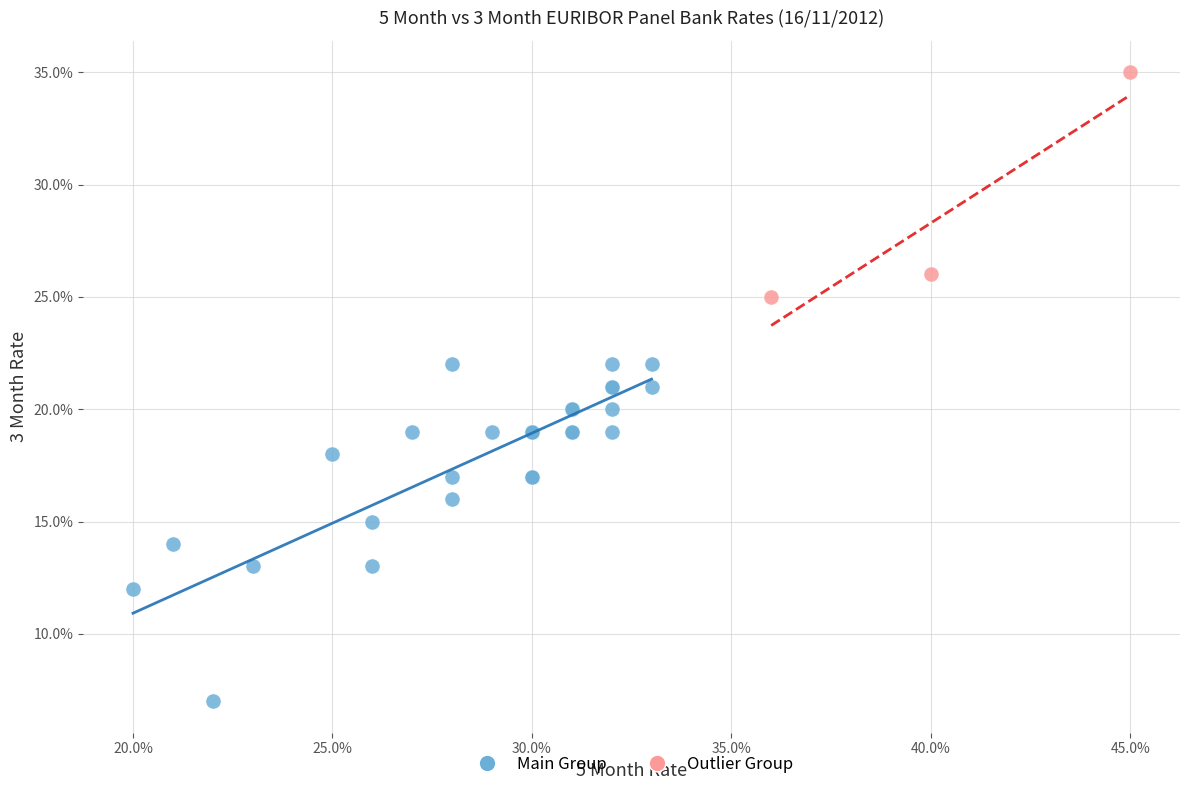

Which series reaches the maximum Y coordinate?

Outlier Group